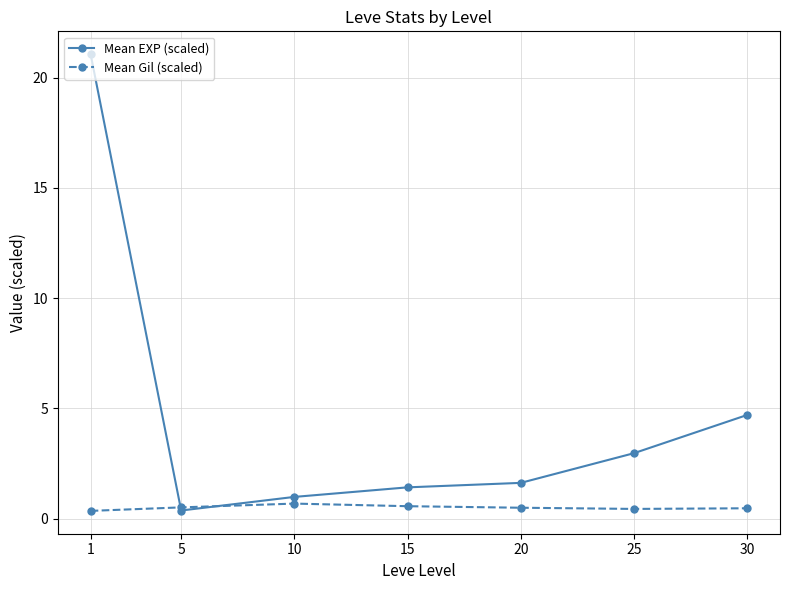

Which series has the largest range (max minus min)?

Mean EXP (scaled)